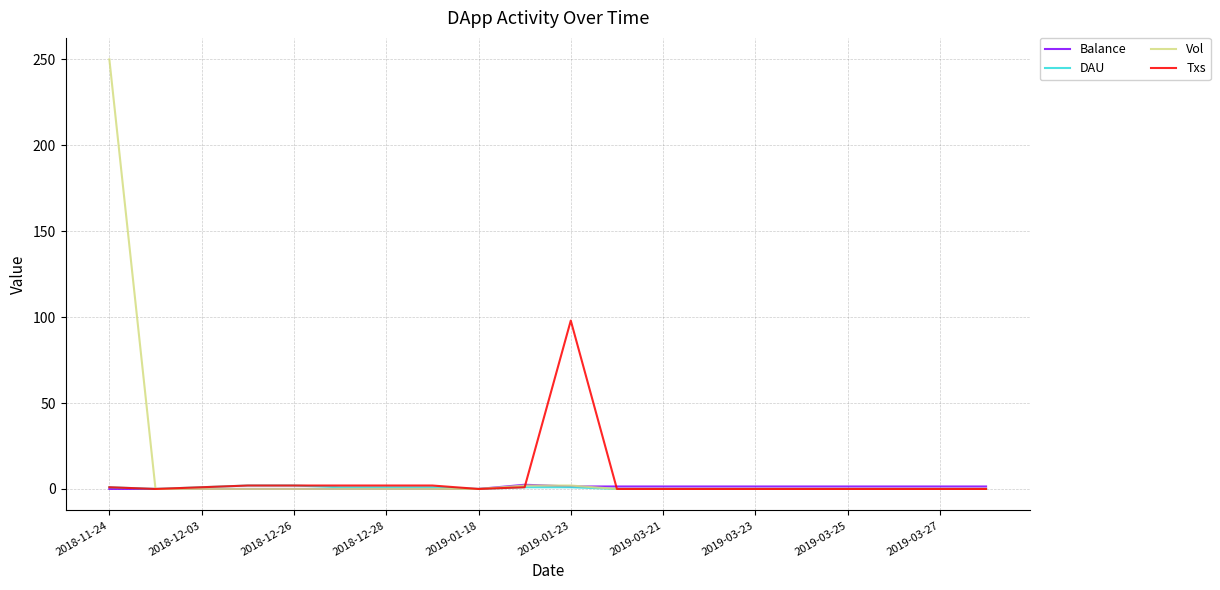

Which series has the widest spread of values?

Vol